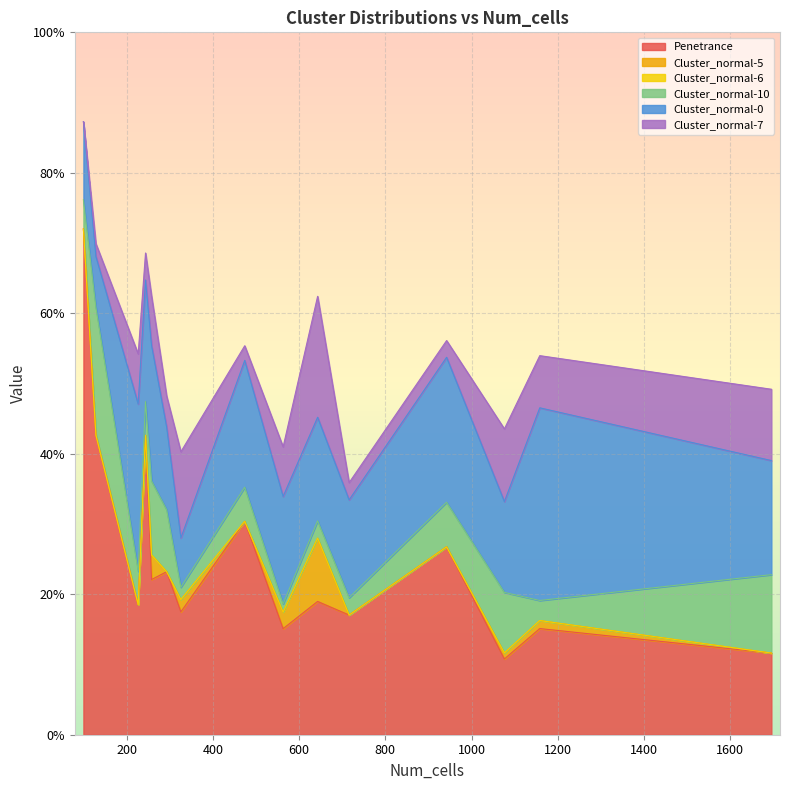

Does the chart display data point markers on the line(s)?

No